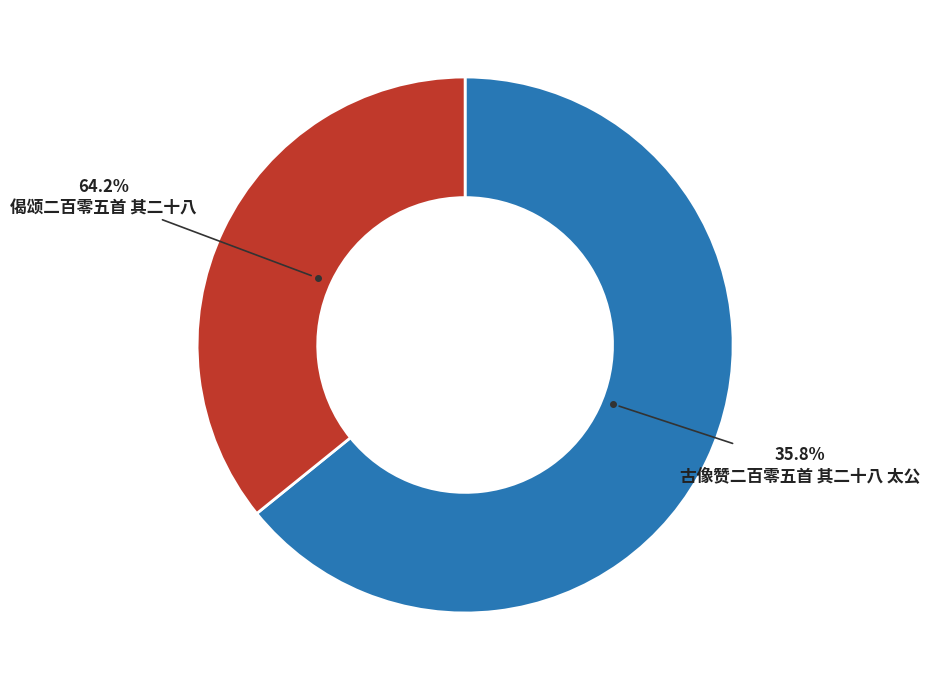

To the nearest percent, what is the difference between the 偈颂二百零五首 其二十八 and 古像赞二百零五首 其二十八 太公 slice percentages?

28%